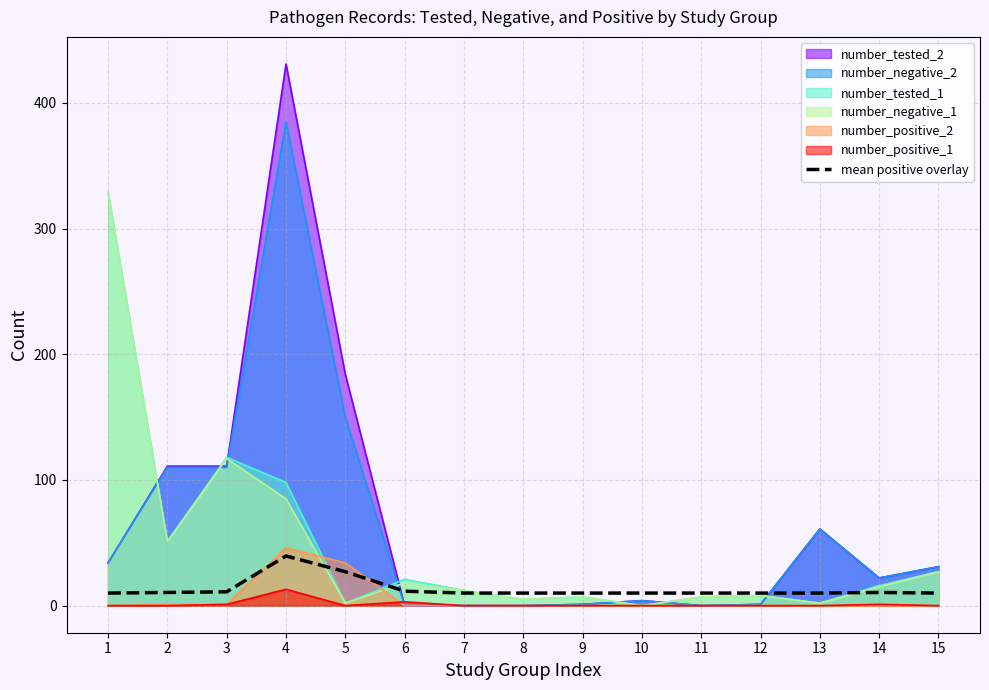

What is the difference between the maximum and minimum values?

29.5